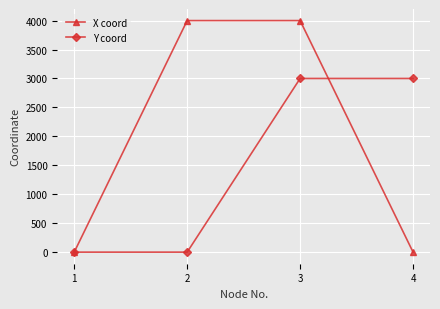

What is the greatest value displayed?

4000